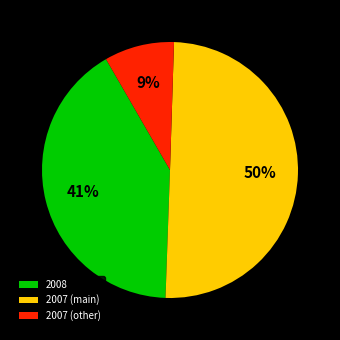

Is 2008 the majority of the pie?

No